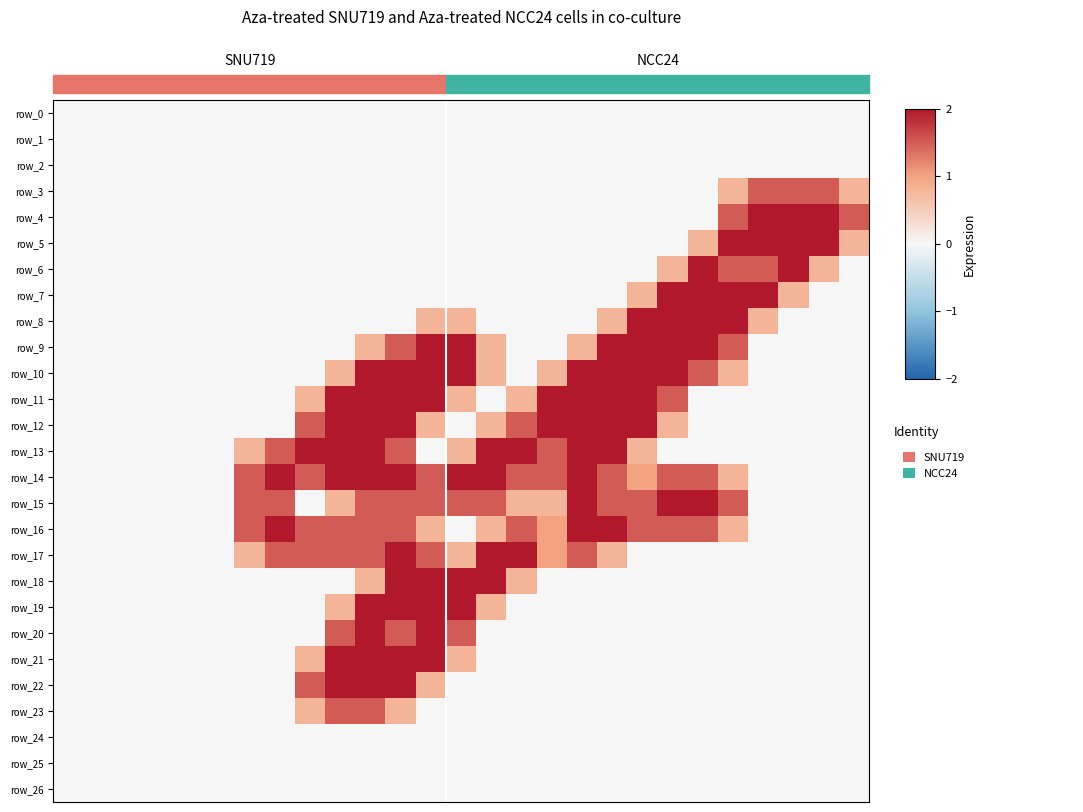

List the series in order of their peak value, highest first.

row_4, row_5, row_6, row_7, row_8, row_9, row_10, row_11, row_12, row_13, row_14, row_15, row_16, row_17, row_18, row_19, row_20, row_21, row_22, row_3, row_23, row_0, row_1, row_2, row_24, row_25, row_26